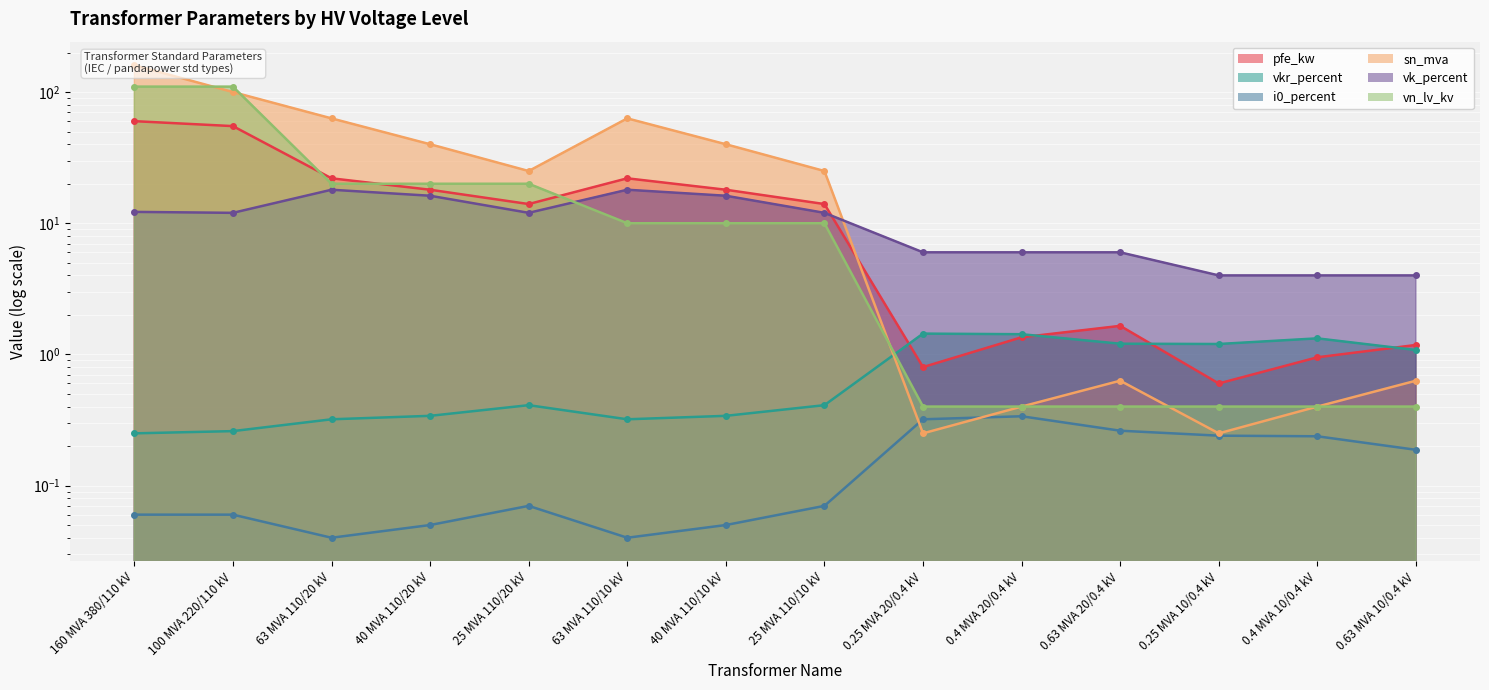

What is the highest value of the pfe_kw series?

60.0